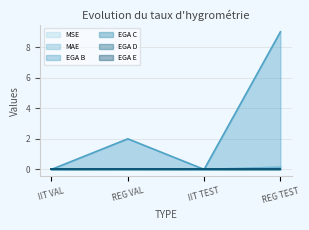

The value of MSE at REG TEST is 0.0. True or false?

True